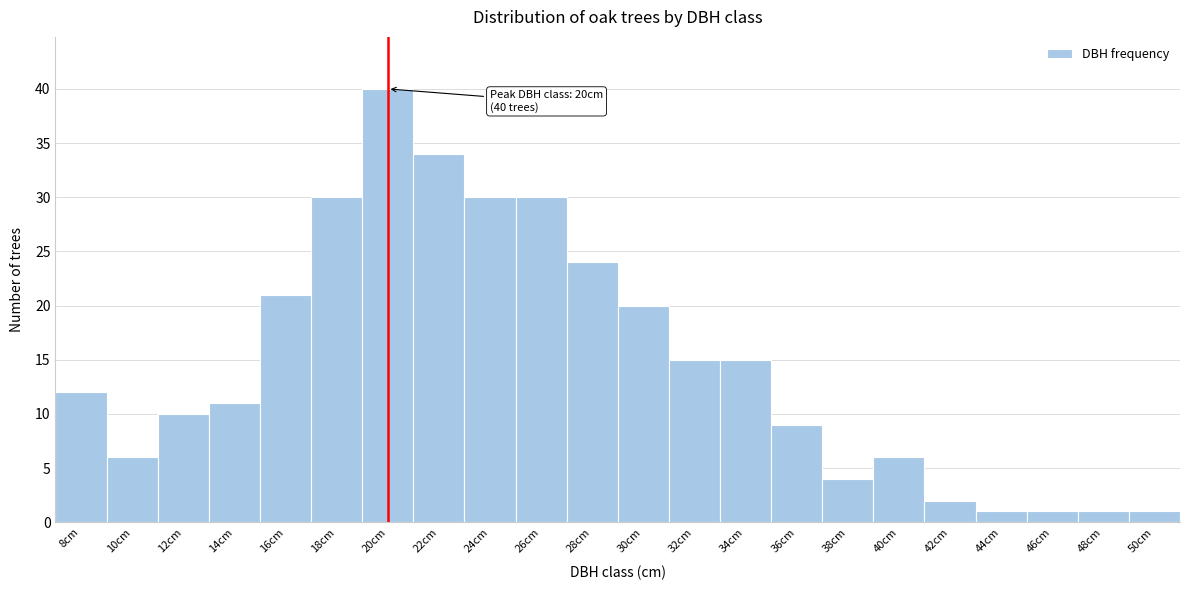

Over which range of the x-axis is the bar tallest?

19 to 21